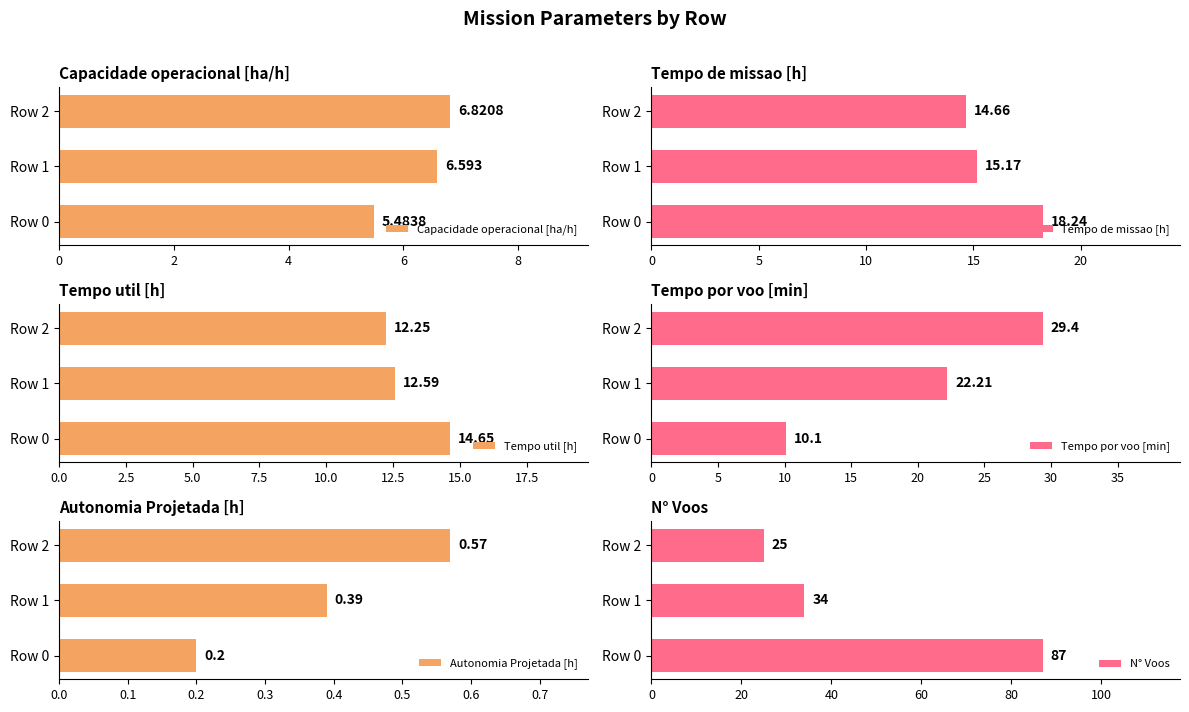

What is the highest value of the Autonomia Projetada [h] series?

0.6